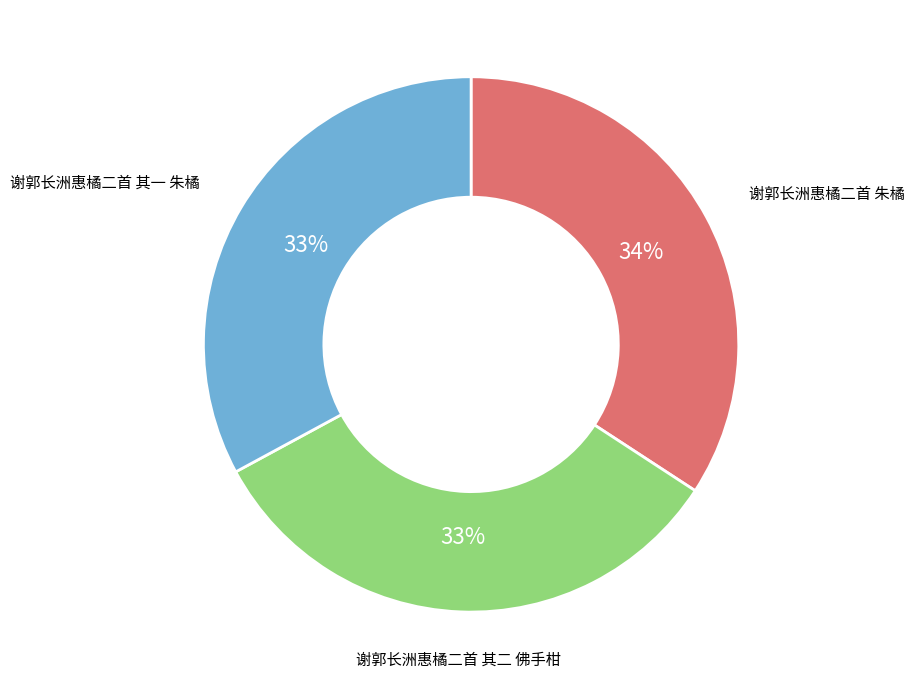

What percentage is the 谢郭长洲惠橘二首 其二 佛手柑 slice, to the nearest percent?

33%